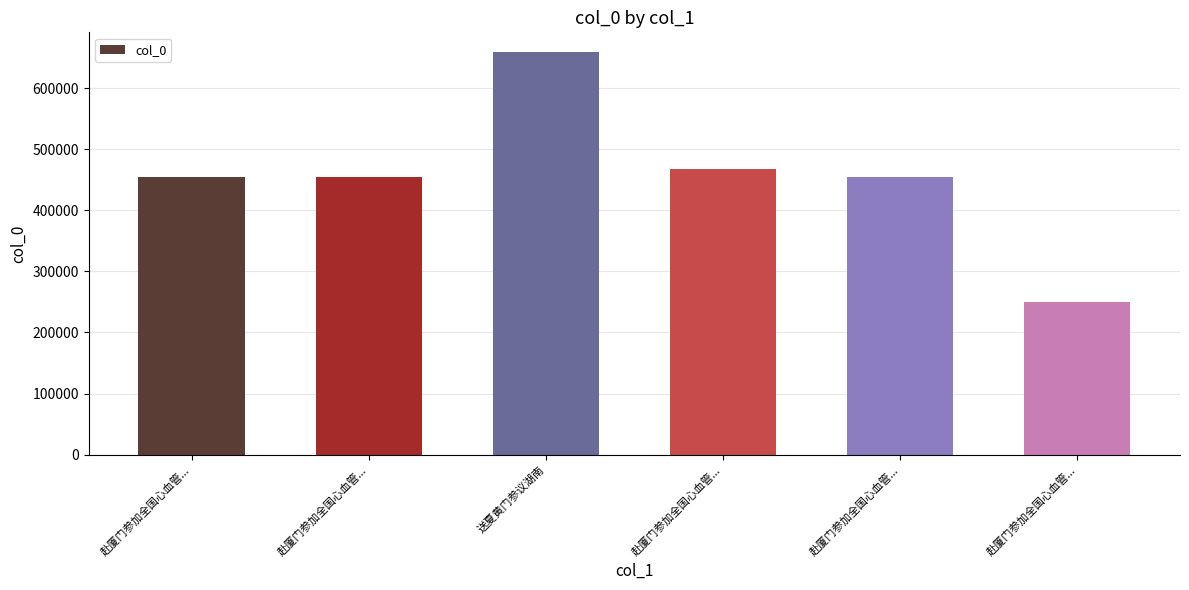

Which has a higher value, 赴厦门参加全国心血管... or 赴厦门参加全国心血管...?

赴厦门参加全国心血管...